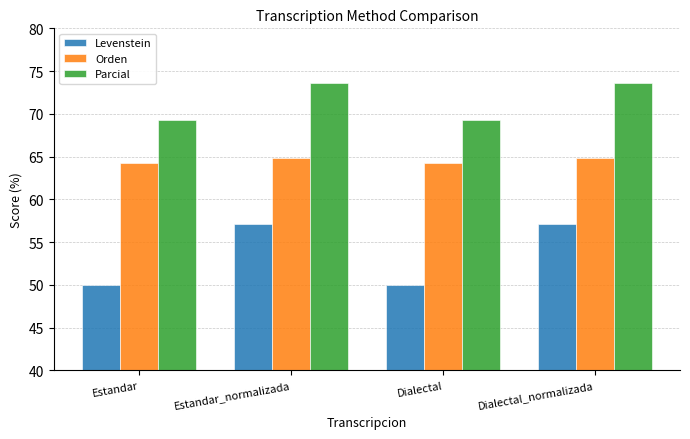

What is the maximum value for Orden?

64.8